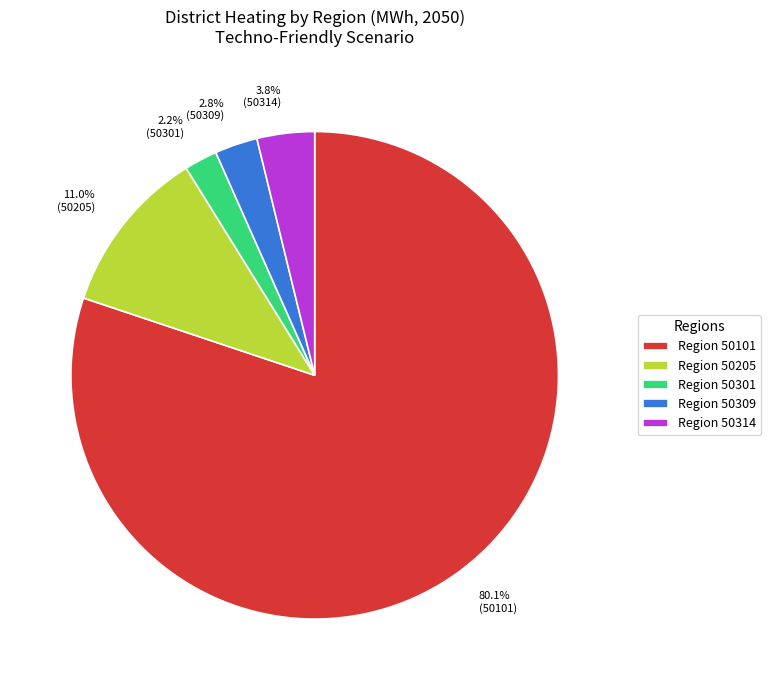

Approximately how many times larger is the value at Region 50205 compared to Region 50301?

5.0